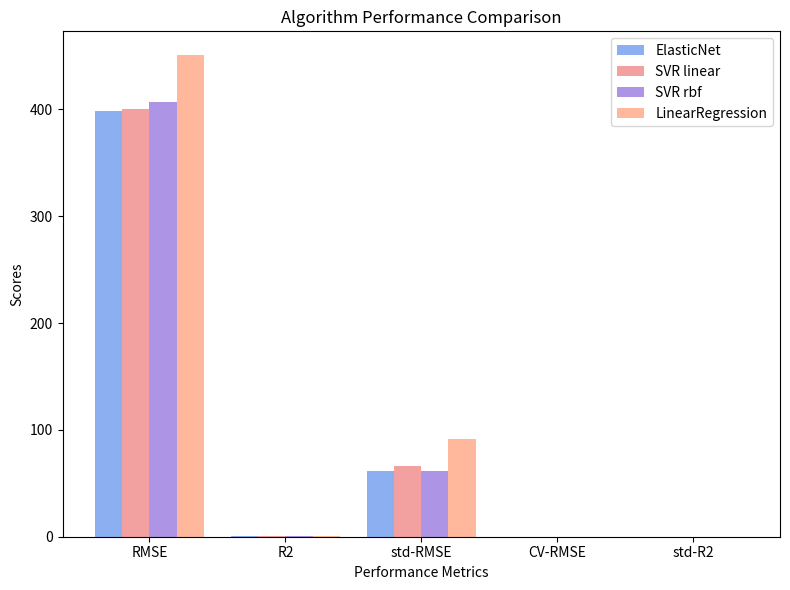

The value of SVR linear at std-R2 is 0.1. True or false?

True